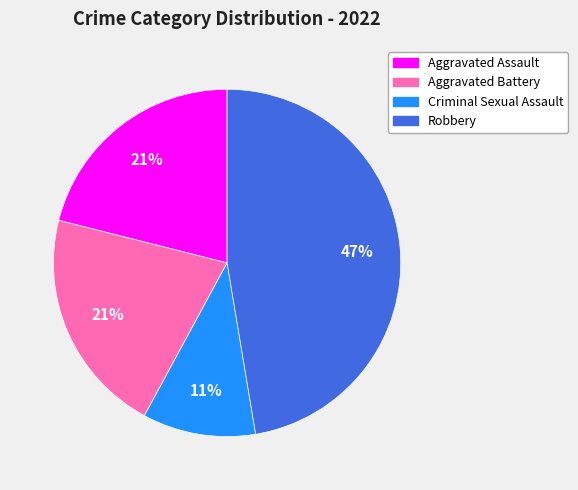

To the nearest percent, what is the average slice percentage?

25%